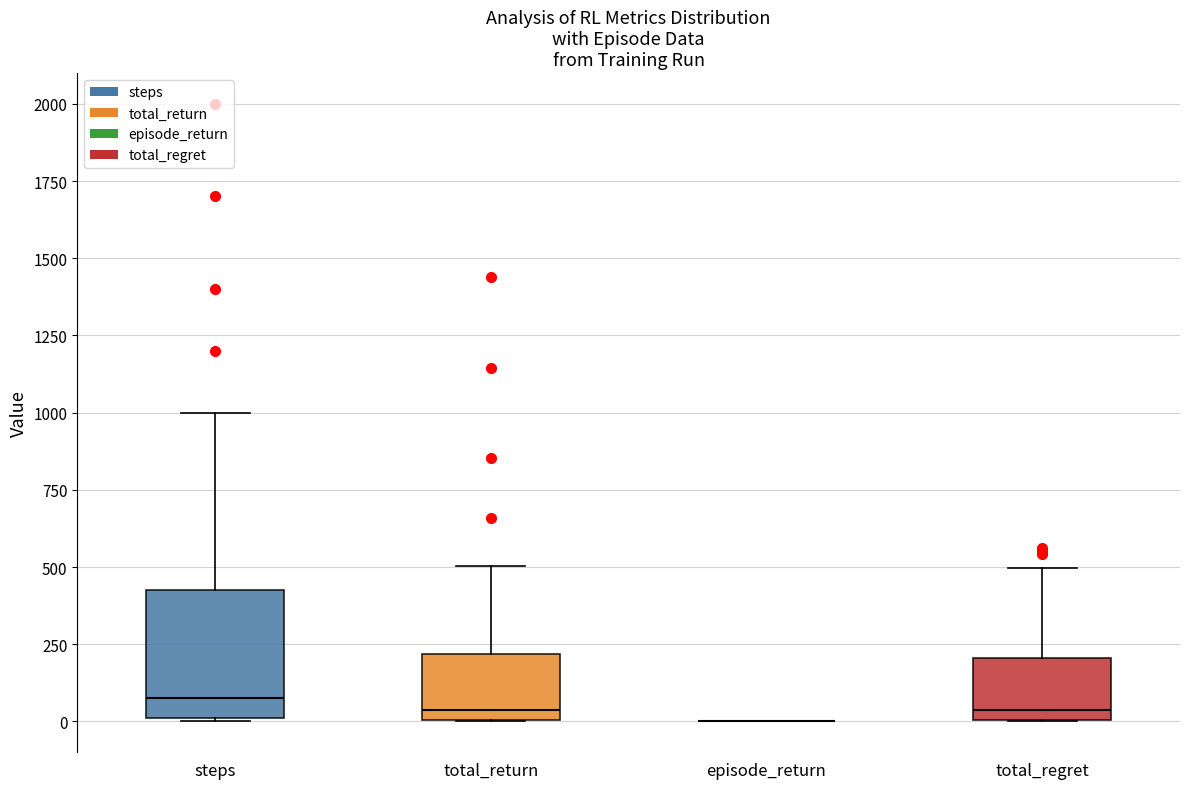

Reading left to right, read every box against the y-axis: the position of its median line, the range the box covers, and the ends of its whiskers. The values are not printed on the chart, so give them approximately, as read against the axis.

steps: median 100, box 0 to 450, whiskers 0 to 1000
total_return: median 50, box 0 to 200, whiskers 0 to 500
episode_return: box collapsed to a line at 0, whiskers 0 to 0
total_regret: median 50, box 0 to 200, whiskers 0 to 500